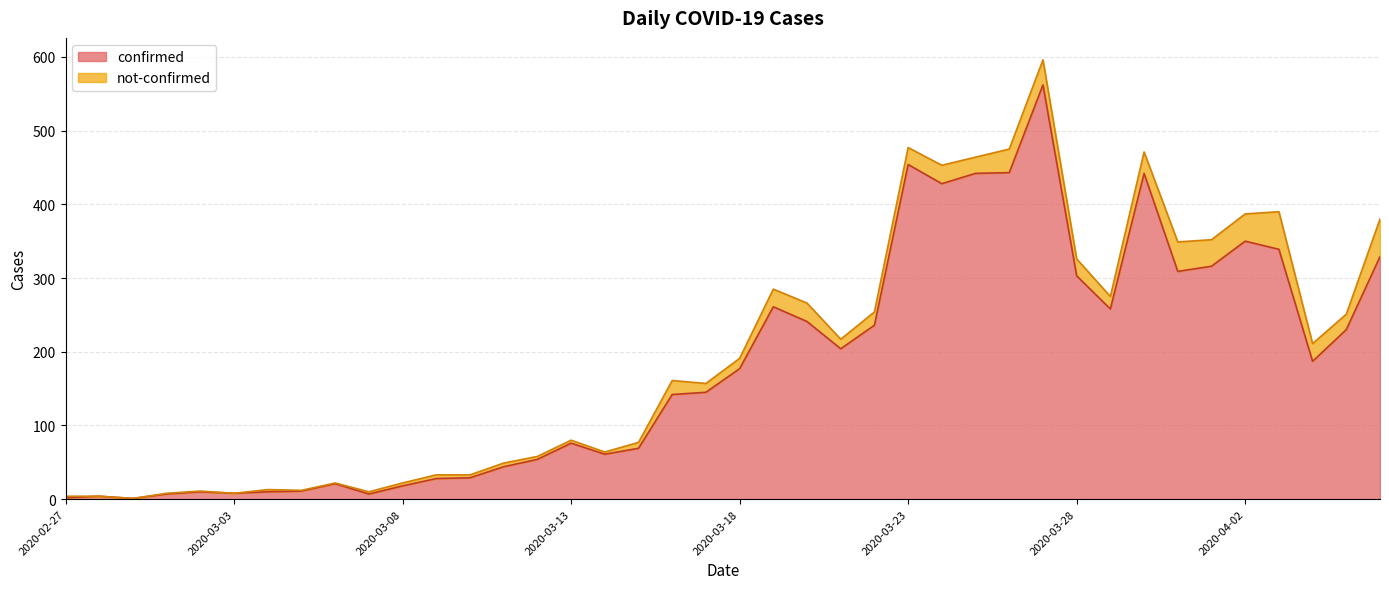

Where does the data first go above 177?

2020-03-19